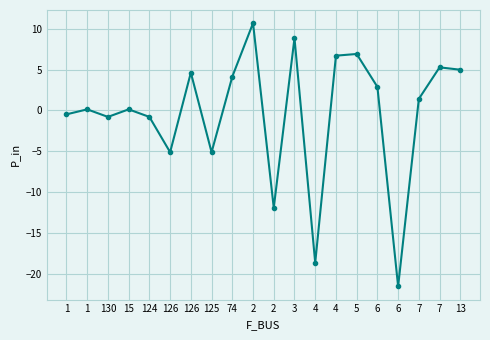

How many interior local valleys (lower than both neighbors) does the data have?

6